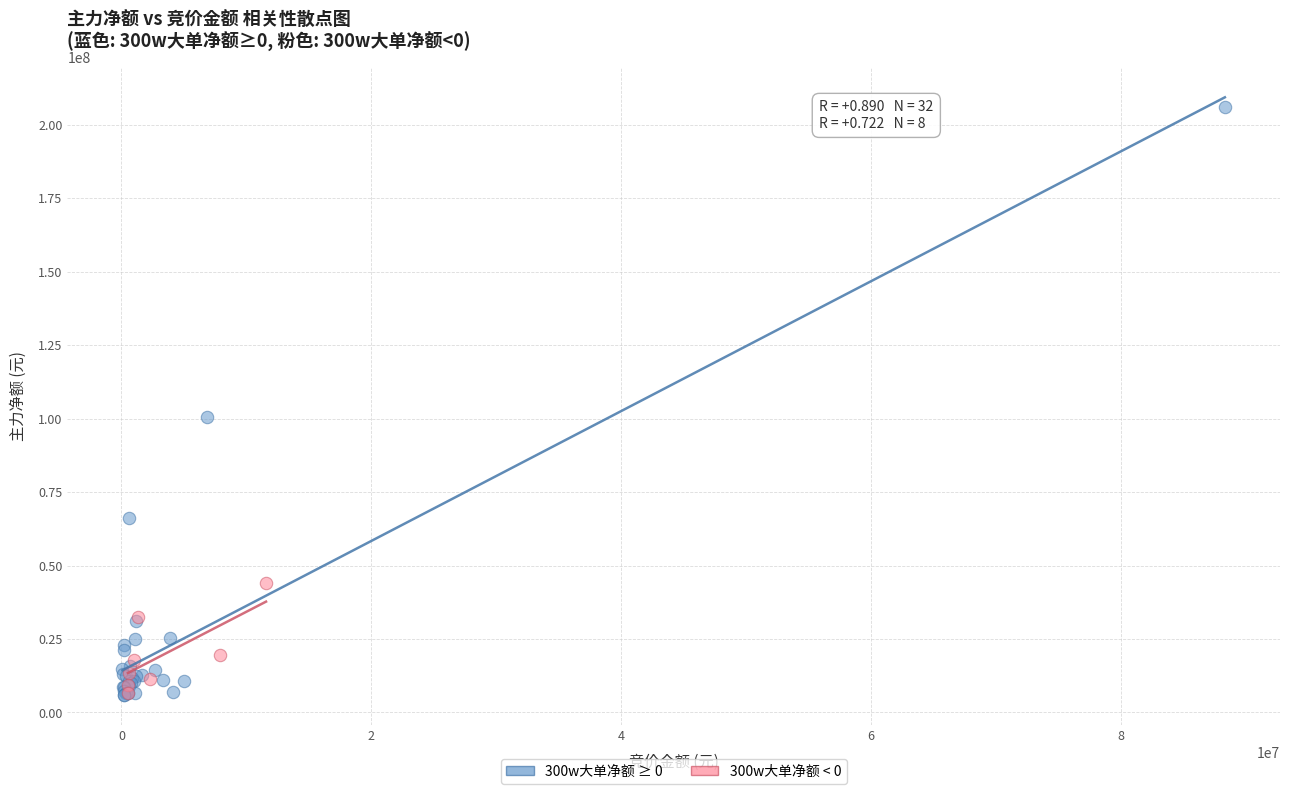

Which series has the largest Y range (max minus min)?

300w大单净额 ≥ 0